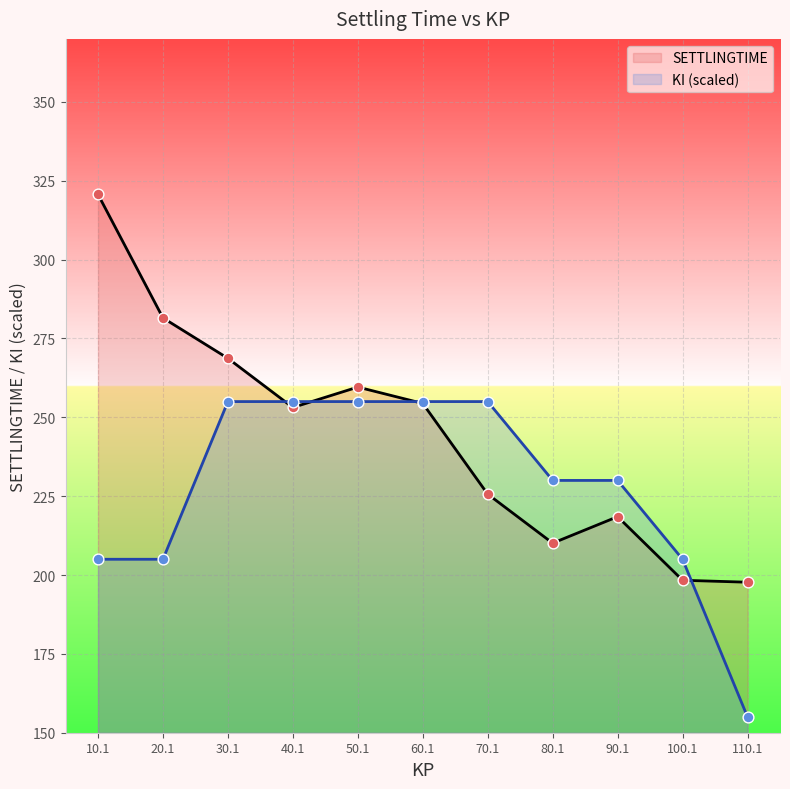

What is the total value across all series at 80.1?

440.1